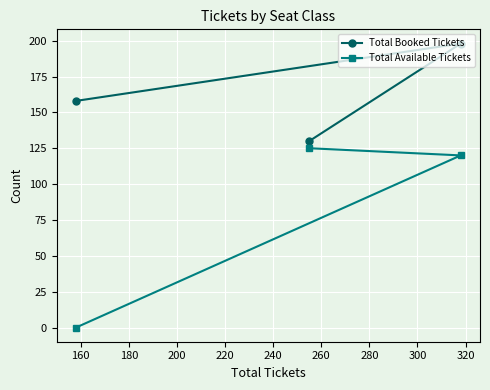

List the series in order of their overall mean, lowest first.

Total Available Tickets, Total Booked Tickets